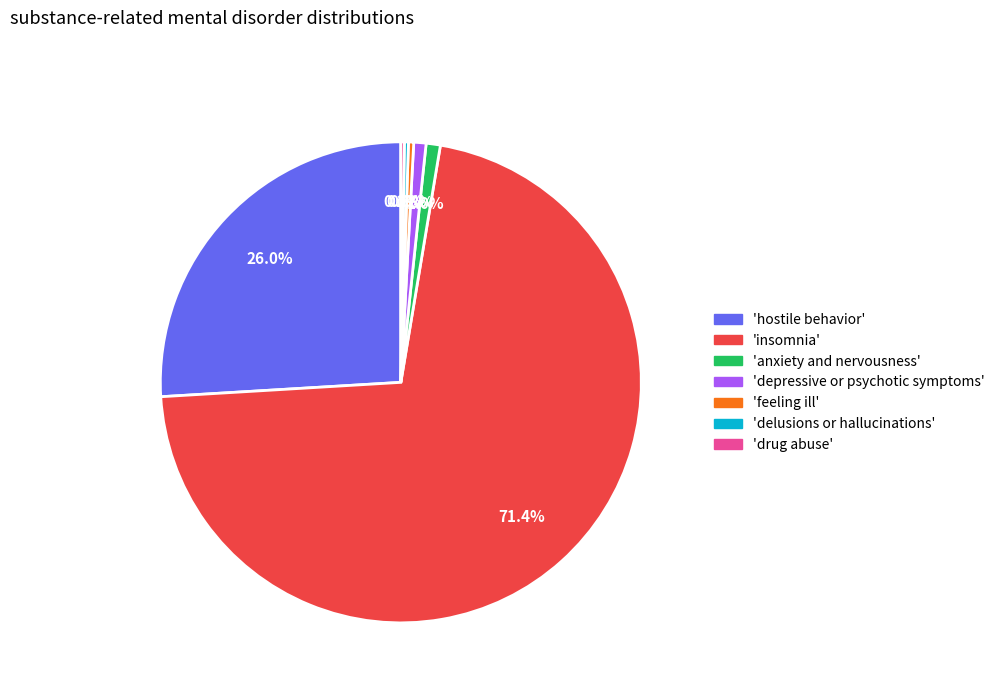

Does any single category account for the majority?

Yes